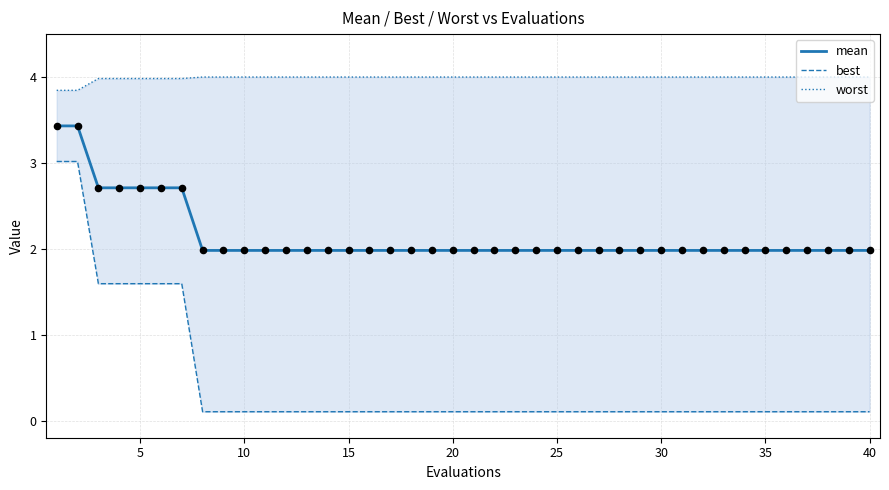

Which series has the largest Y range (max minus min)?

best